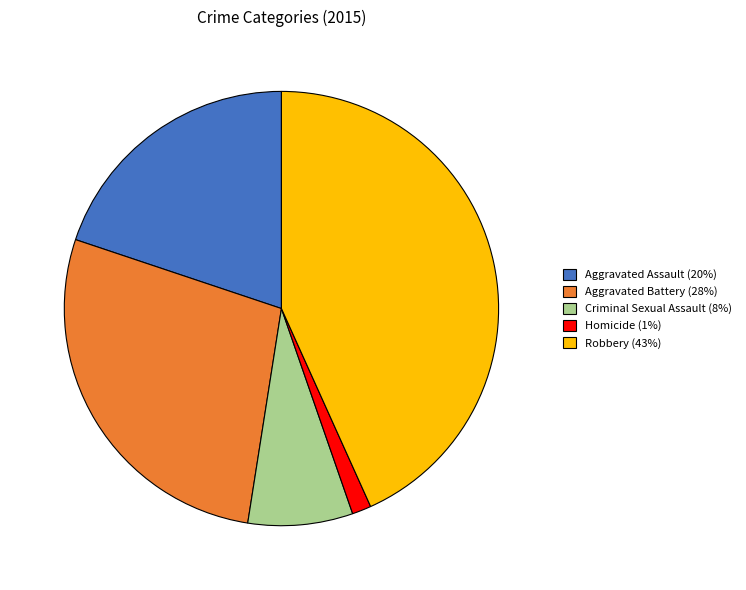

Is the sum of Aggravated Assault and Robbery greater than half?

Yes